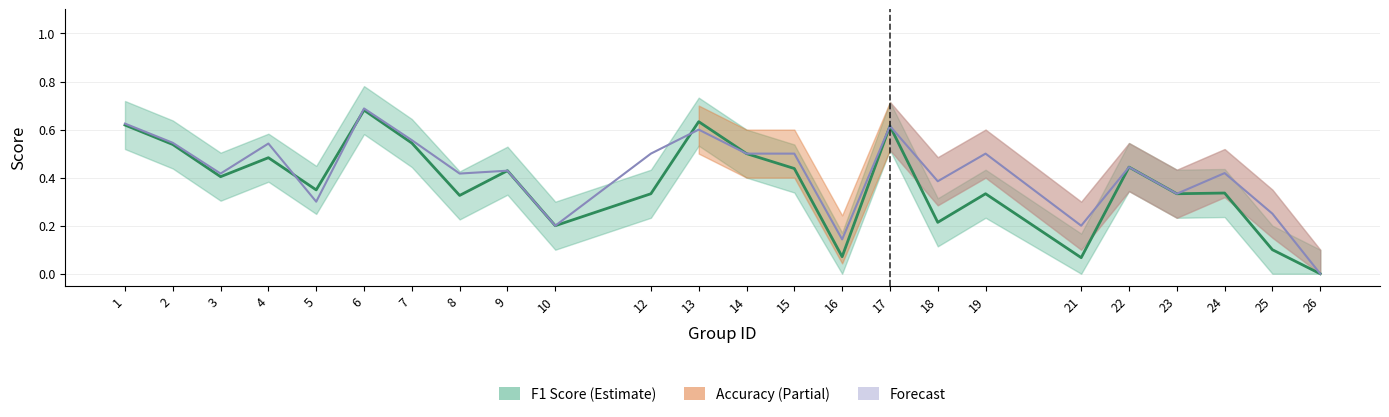

At how many categories does at least one series exceed 0?

23